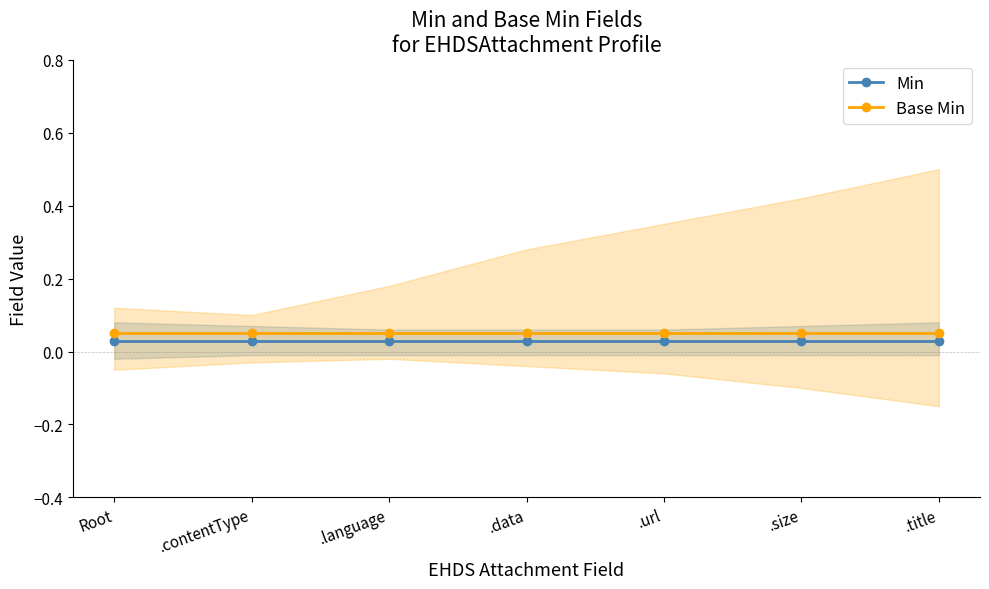

What are all the series names shown in the legend?

Min, Base Min